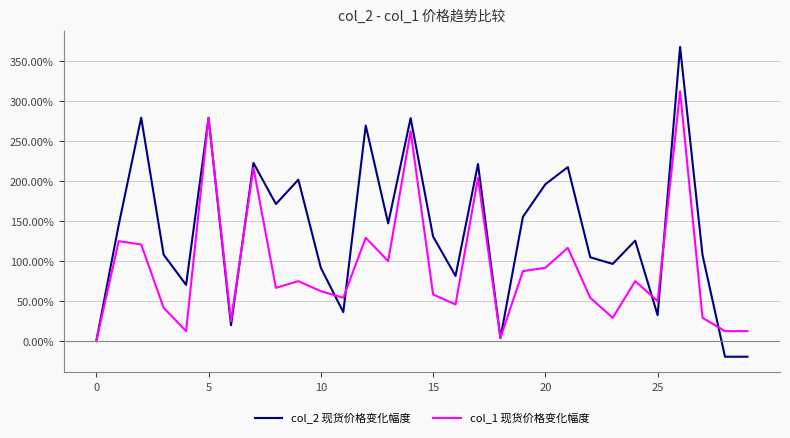

How many series are shown in this chart?

2